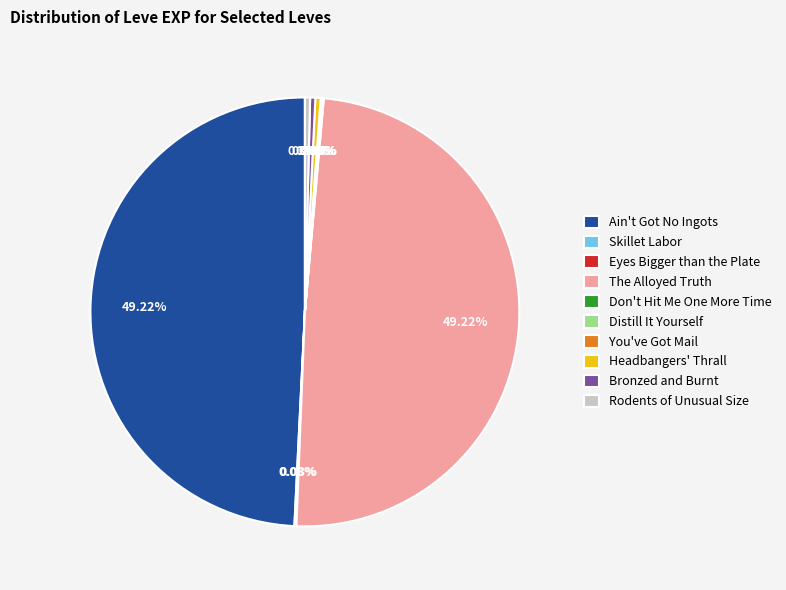

Does Rodents of Unusual Size account for over 50% of the chart?

No